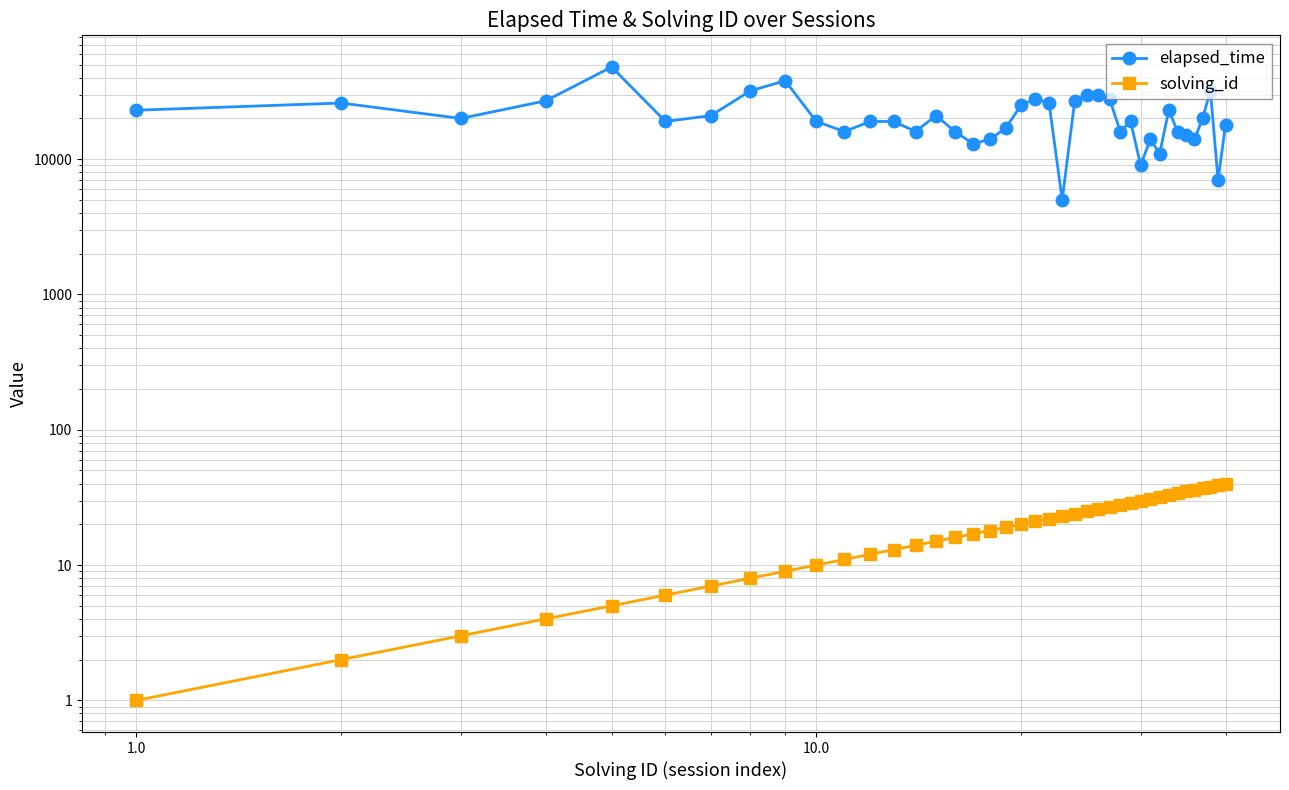

What is the value of the elapsed_time point at the 9th from the left?

38000